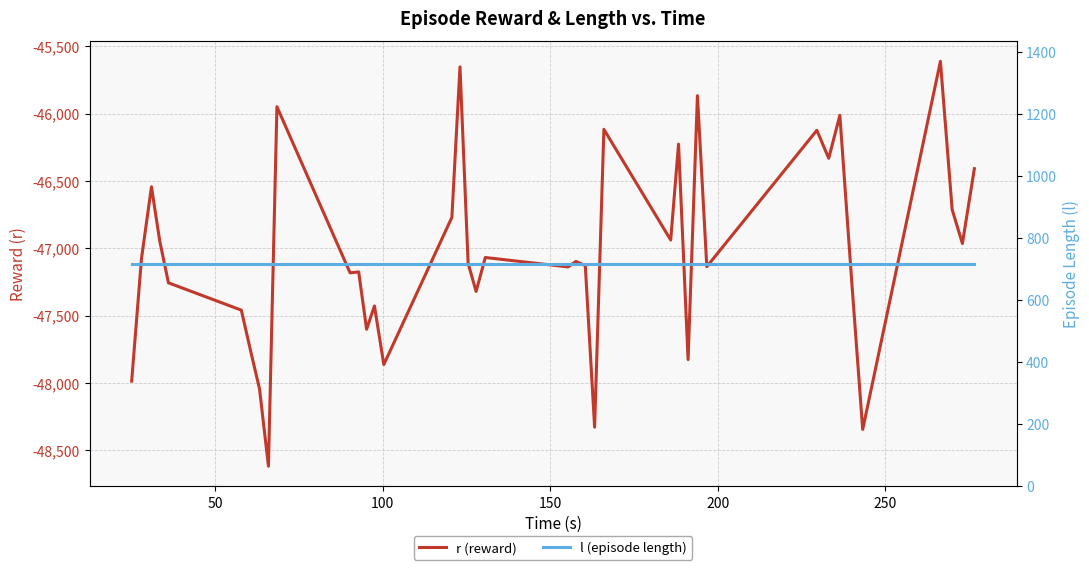

Which series has the largest range (max minus min)?

r (reward)